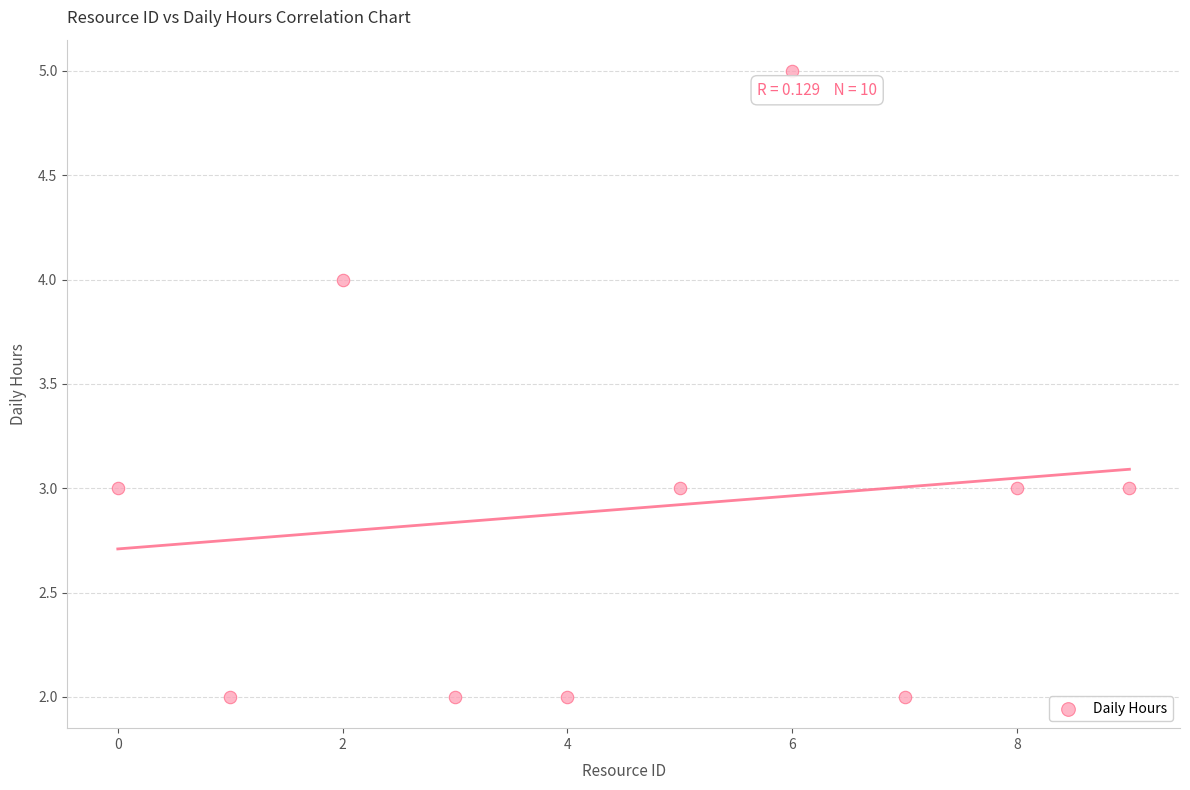

What is the average Y value?

3